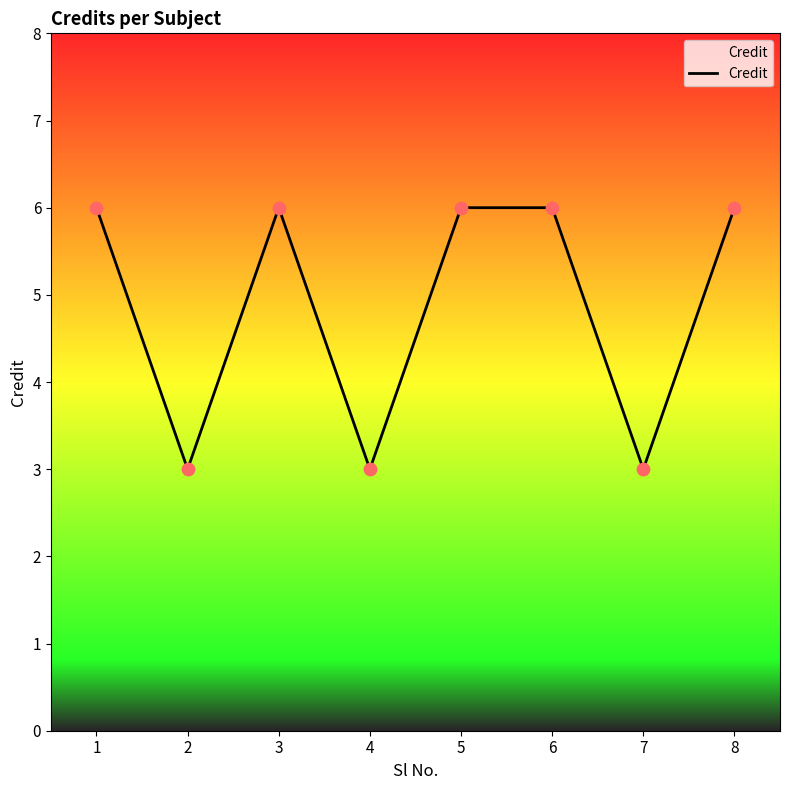

Between 3 and 4, which is larger?

3